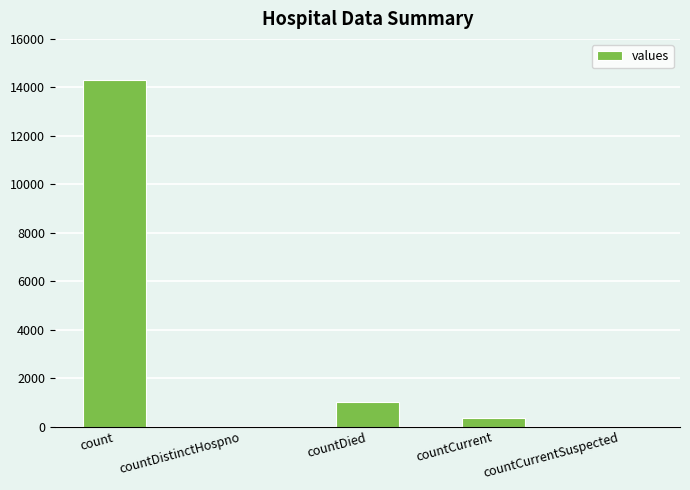

How many categories are shown in the chart?

5